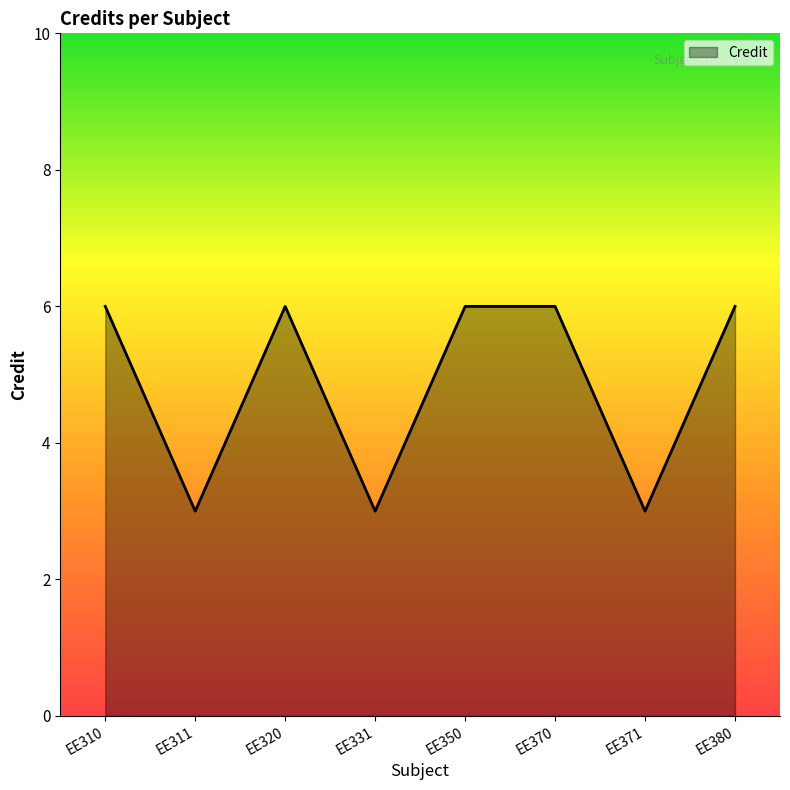

How many distinct data groups are displayed?

1